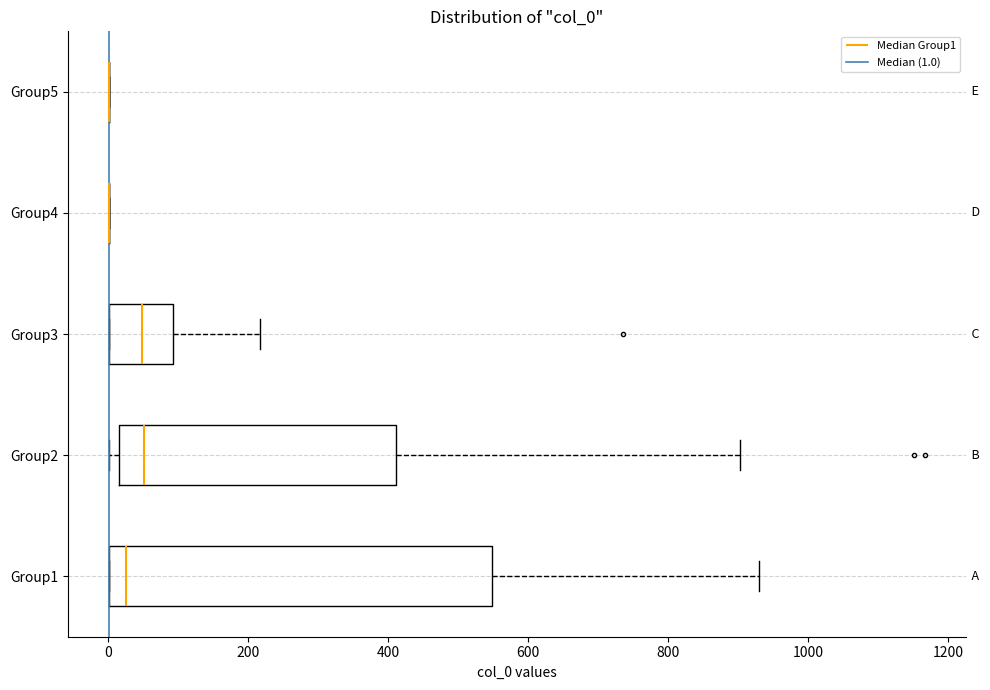

Reading bottom to top, transcribe this box plot: for each box, give where its median line is, the range the box spans, and where its two whiskers end, as read against the x-axis. The values are not printed on the chart, so give them approximately, as read against the axis.

Group1: median 20, box 0 to 540, whiskers 0 to 940
Group2: median 60, box 20 to 420, whiskers 0 to 900
Group3: median 40, box 0 to 100, whiskers 0 to 220
Group4: box collapsed to a line at 0, whiskers 0 to 0
Group5: box collapsed to a line at 0, whiskers 0 to 0